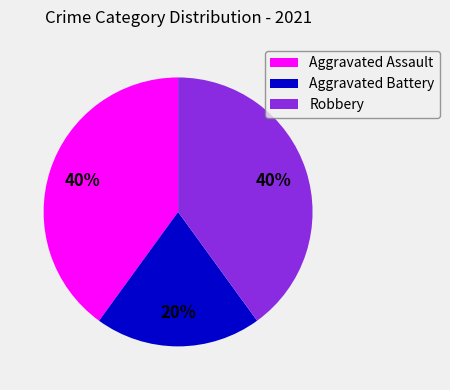

What is the smallest slice in the pie chart?

Aggravated Battery